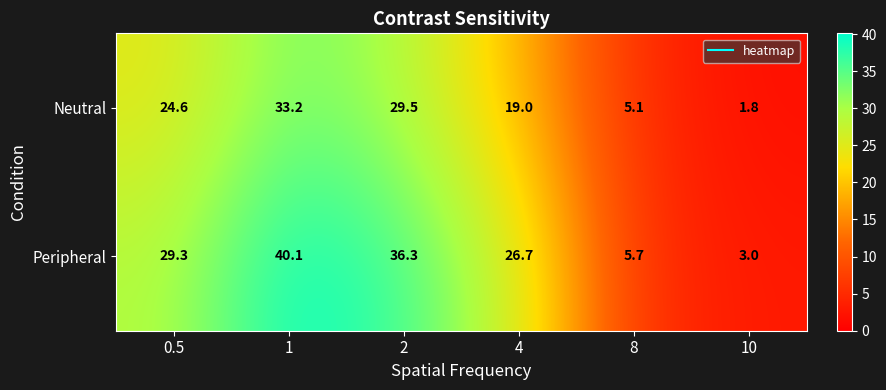

What is the difference between the Peripheral values at 8 and 1?

34.4